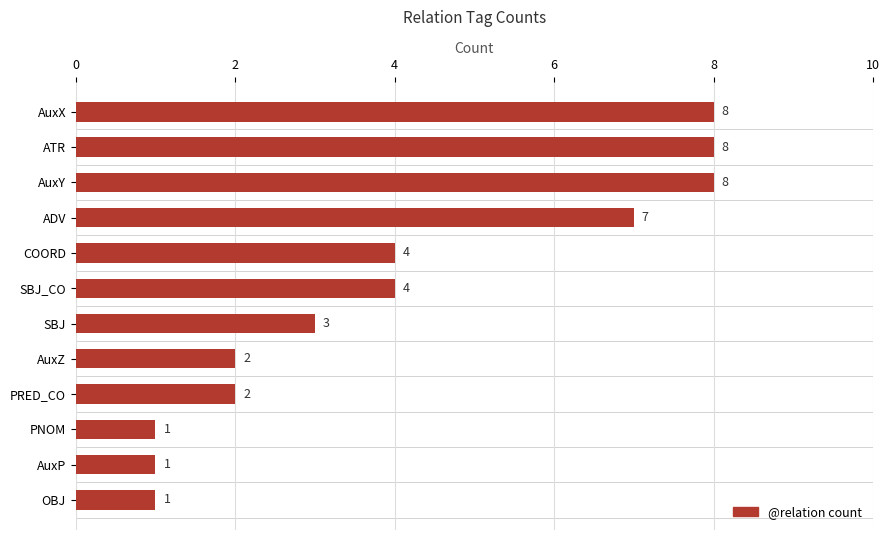

What is the maximum value shown in the chart?

8